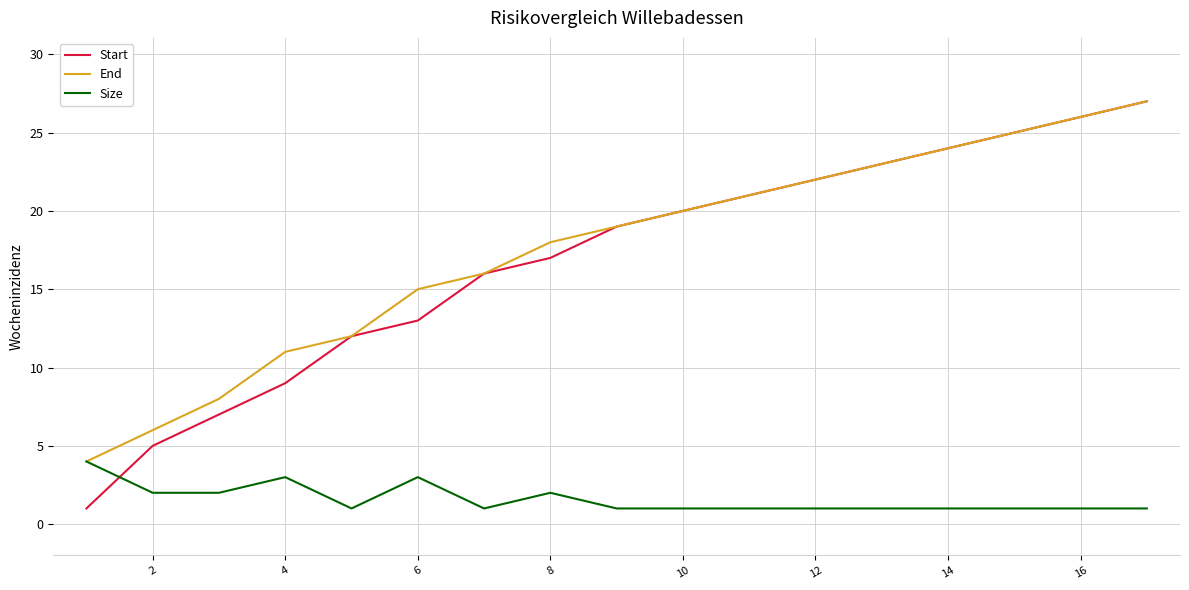

What is the highest value of the End series?

27